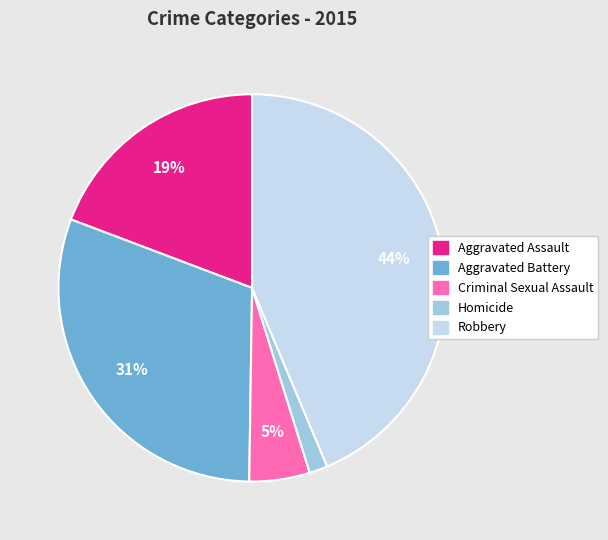

Combined, do Aggravated Battery and Criminal Sexual Assault account for over 50%?

No